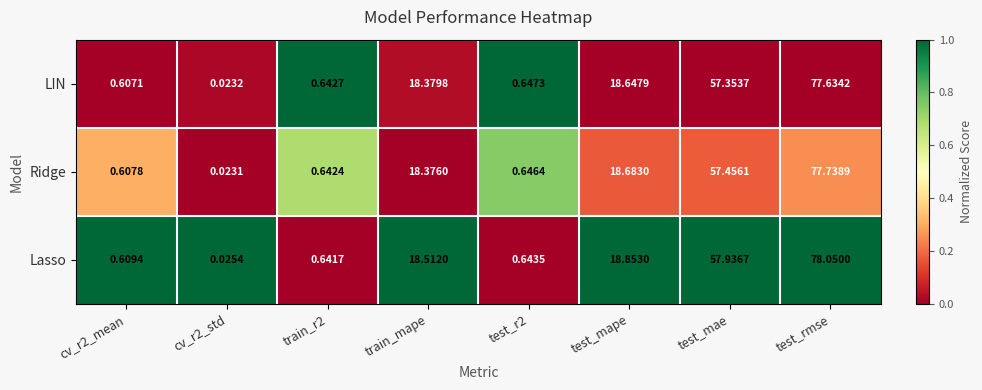

Which series changed the most between test_mape and test_mae?

Lasso